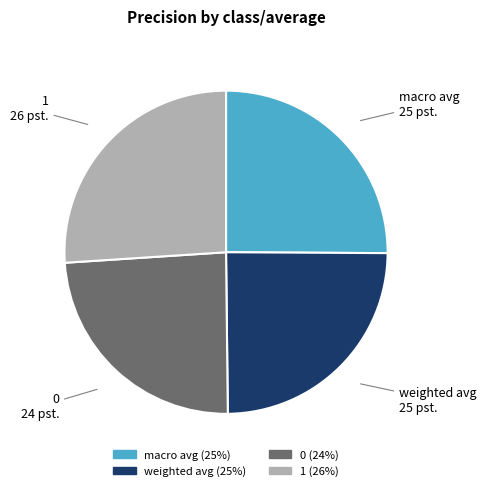

The macro avg slice represents 25% of the pie. True or false?

True